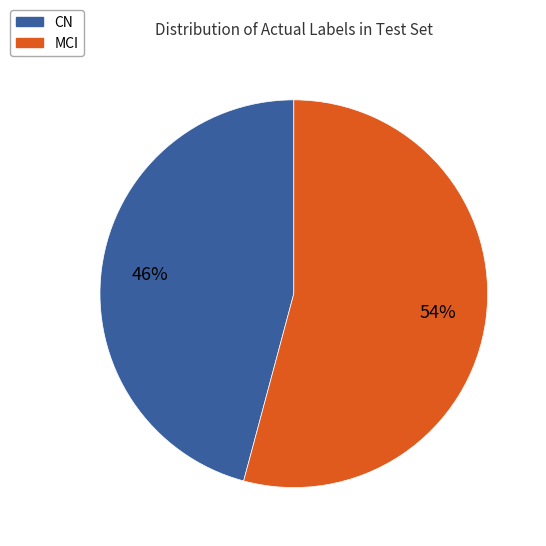

What is the smallest slice in the pie chart?

CN